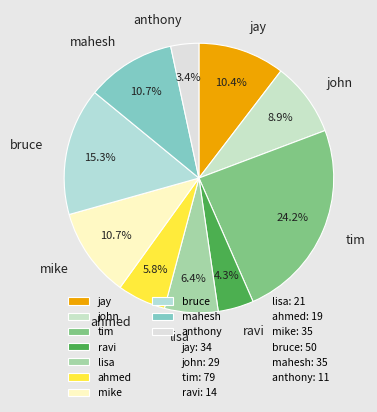

To the nearest percent, what percentage of the pie is bruce?

15%